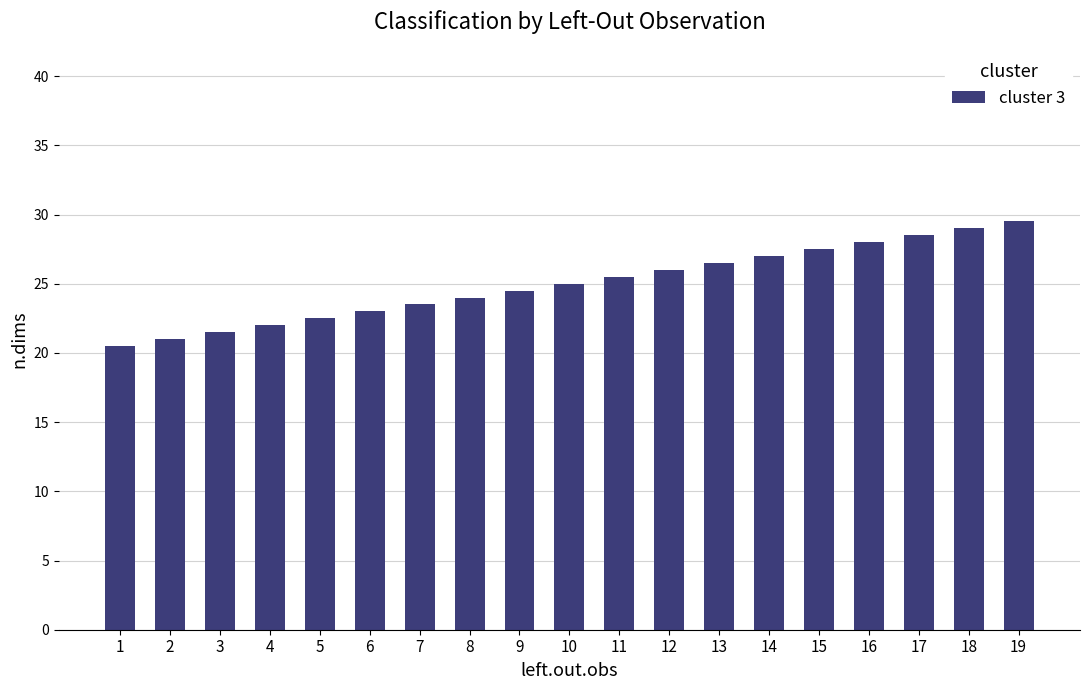

What is the average value?

25.0